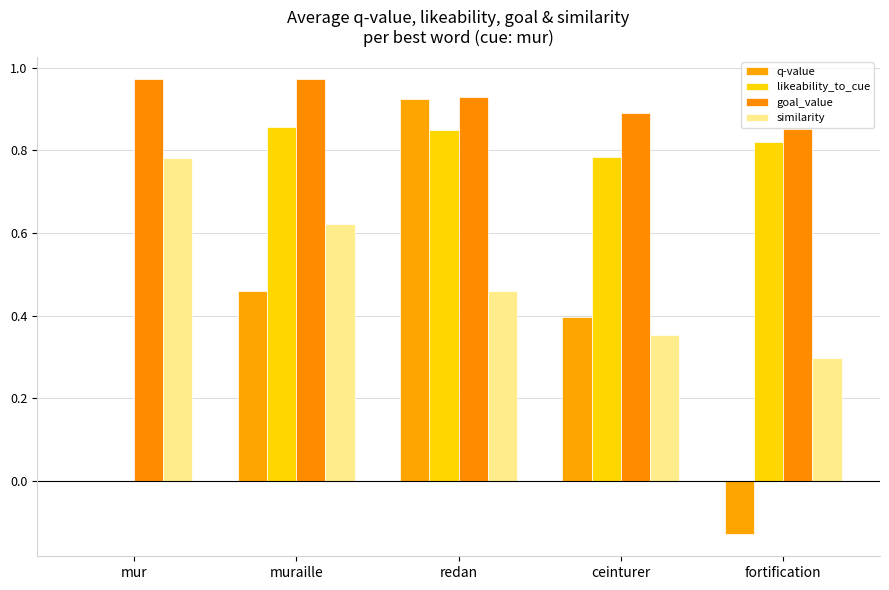

What is the value of the similarity bar at the 2nd from the left?

0.6